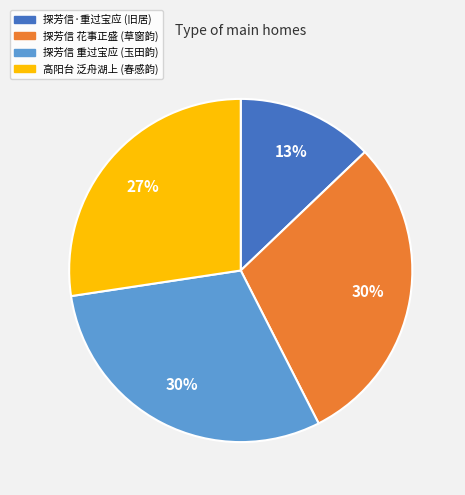

Does any single category account for the majority?

No